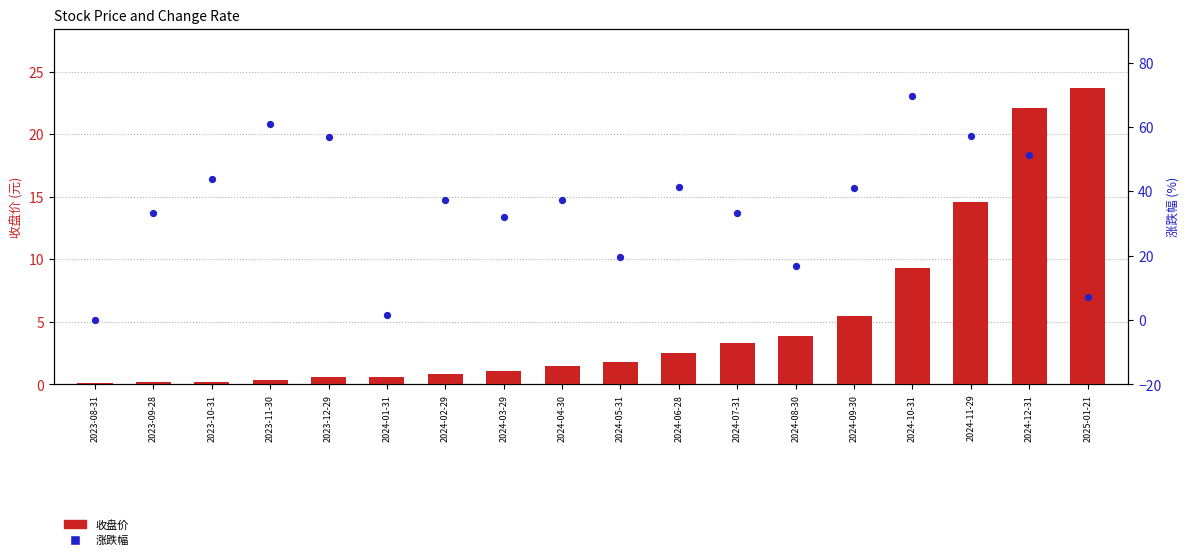

What are all the series names shown in the legend?

收盘价, 涨跌幅